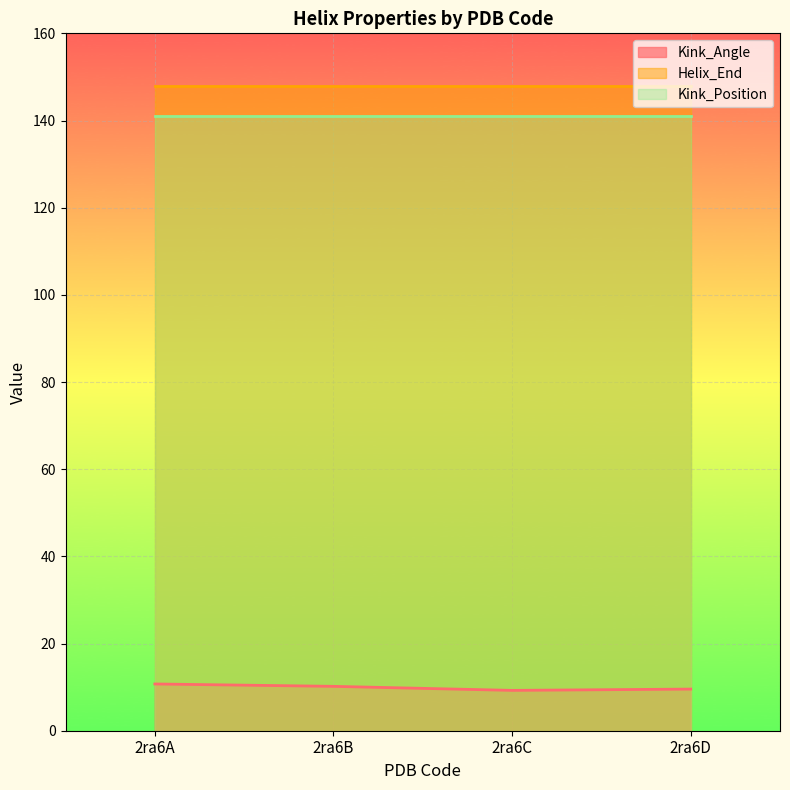

True or false: Kink_Position and Helix_End intersect in this chart.

False